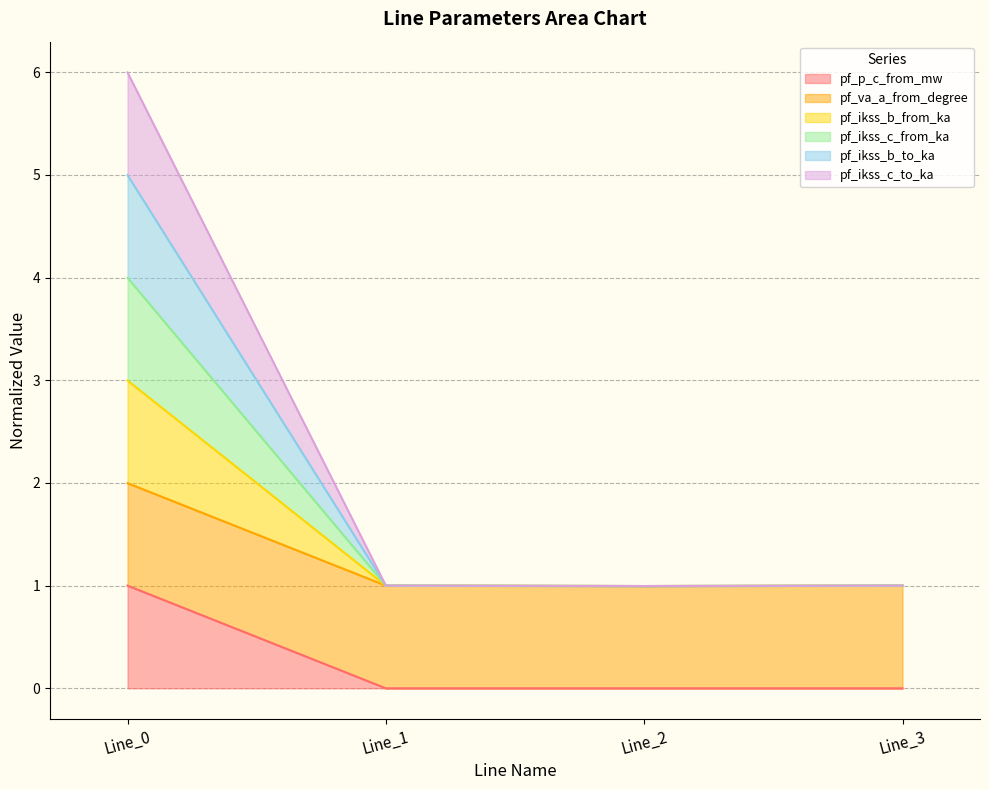

True or false: pf_ikss_b_to_ka and pf_p_c_from_mw intersect in this chart.

False